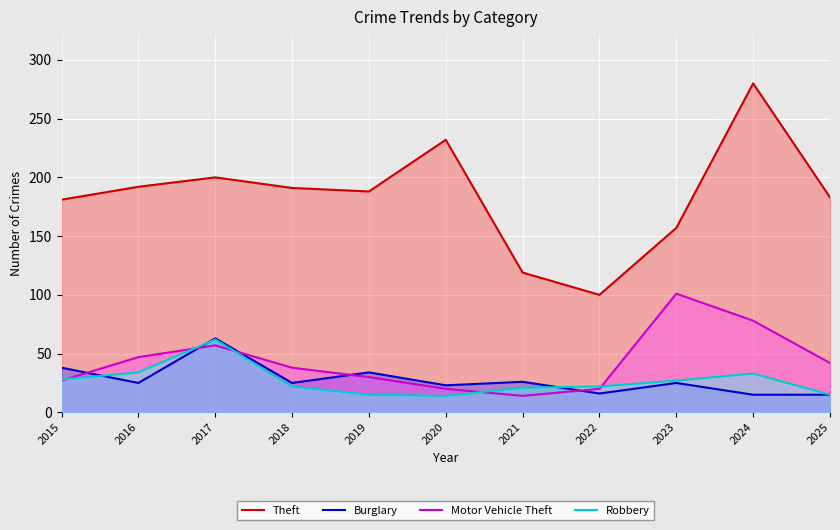

The Robbery series shows 62 at 2017. True or false?

True